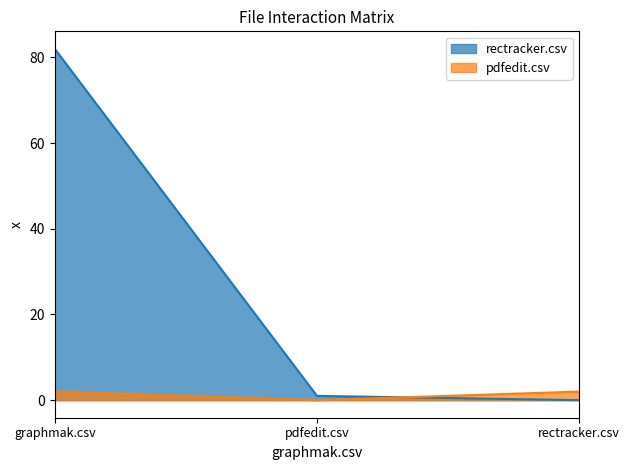

What is the difference between the rectracker.csv values at graphmak.csv and pdfedit.csv?

81